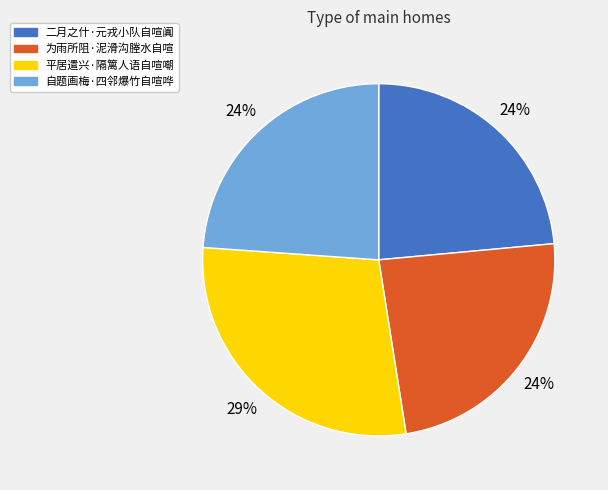

Is there any slice that represents more than half of the pie?

No